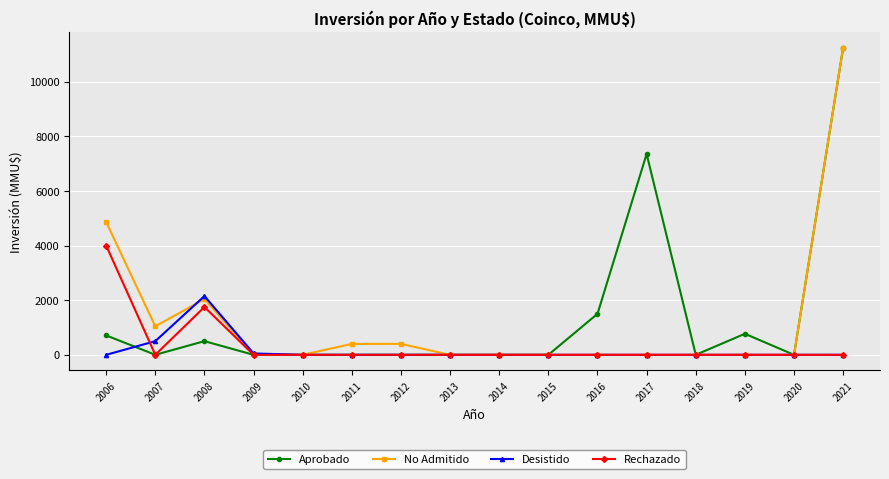

At which category does Rechazado reach its first local peak?

2008